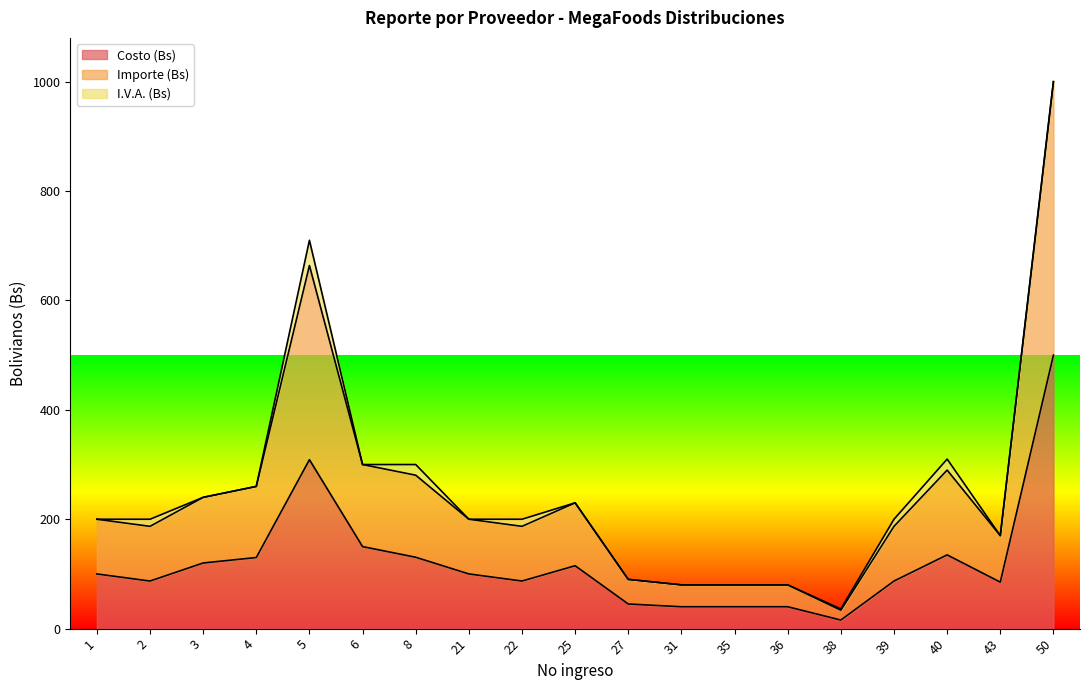

How many interior local peaks does the Importe (Bs) series have?

3